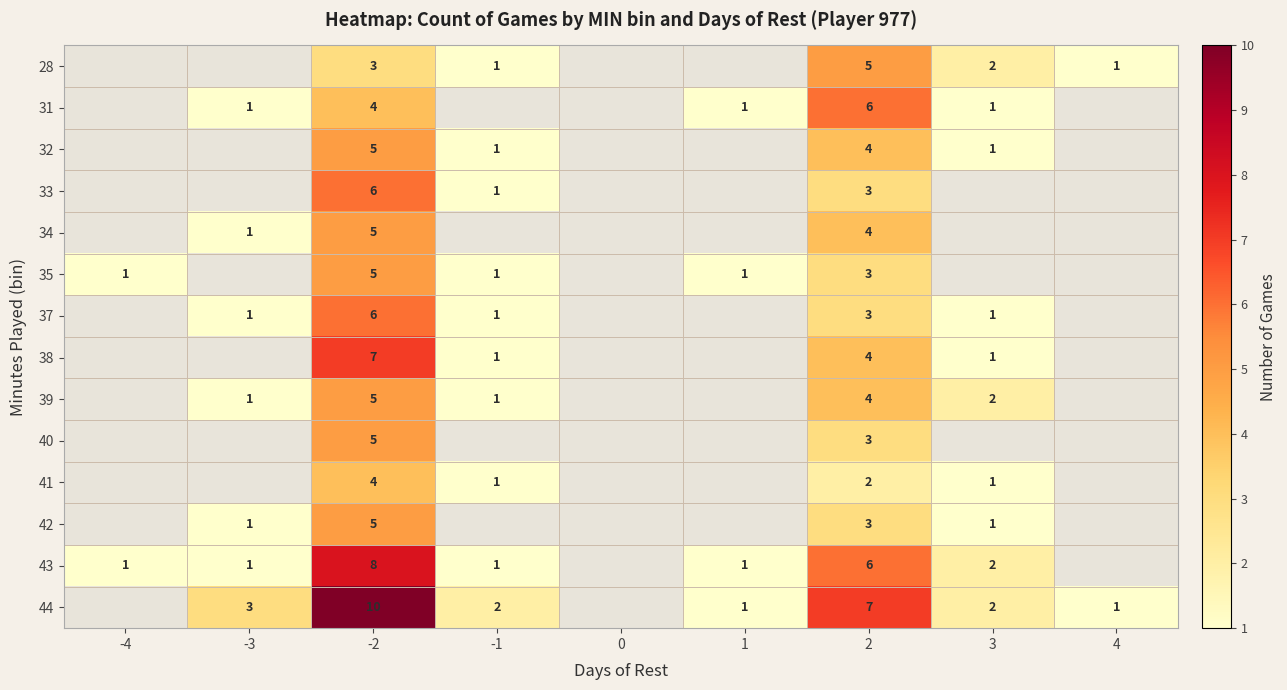

Which has a higher value, 0 or 3?

3